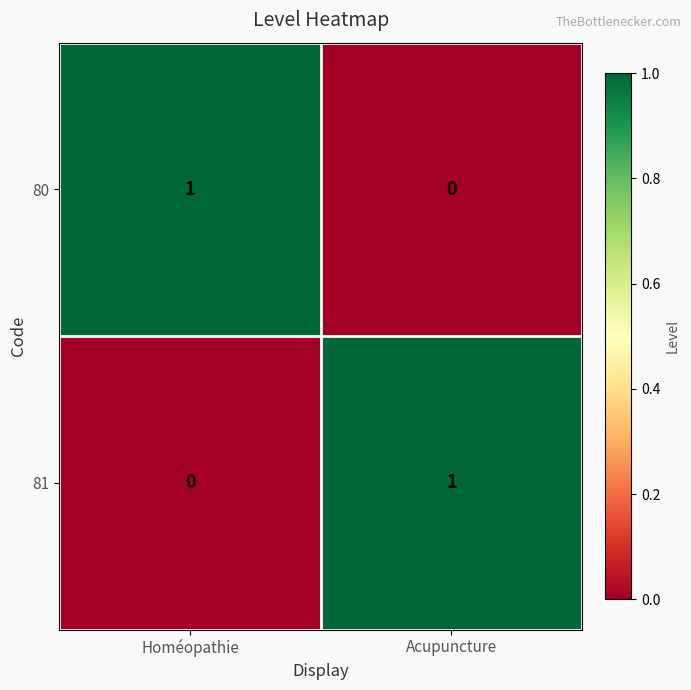

True or false: 81 has a value of 2 at Acupuncture.

False